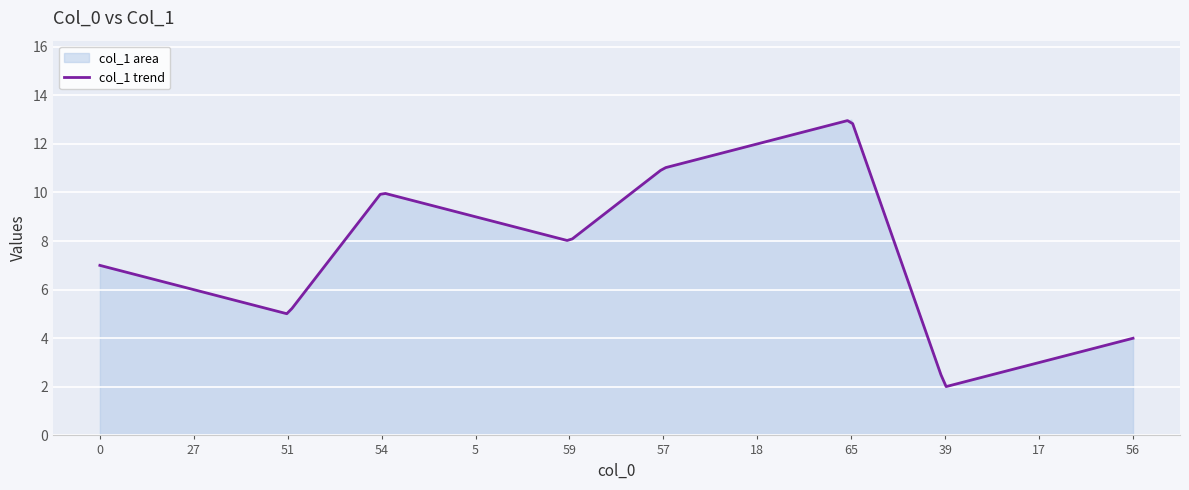

How many values are below 8?

6